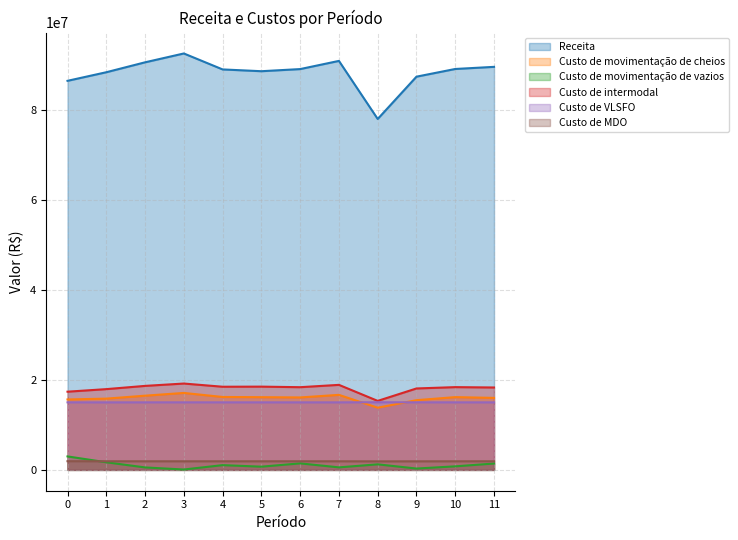

How many lines are shown in the chart?

6